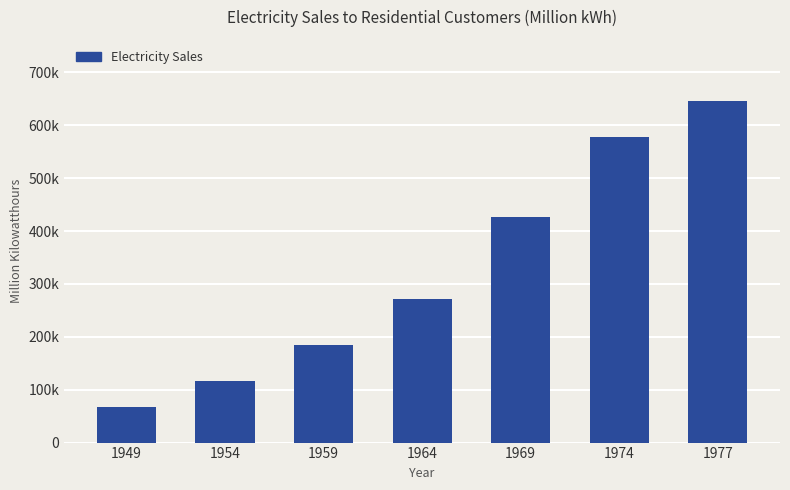

Are the bars horizontal?

No